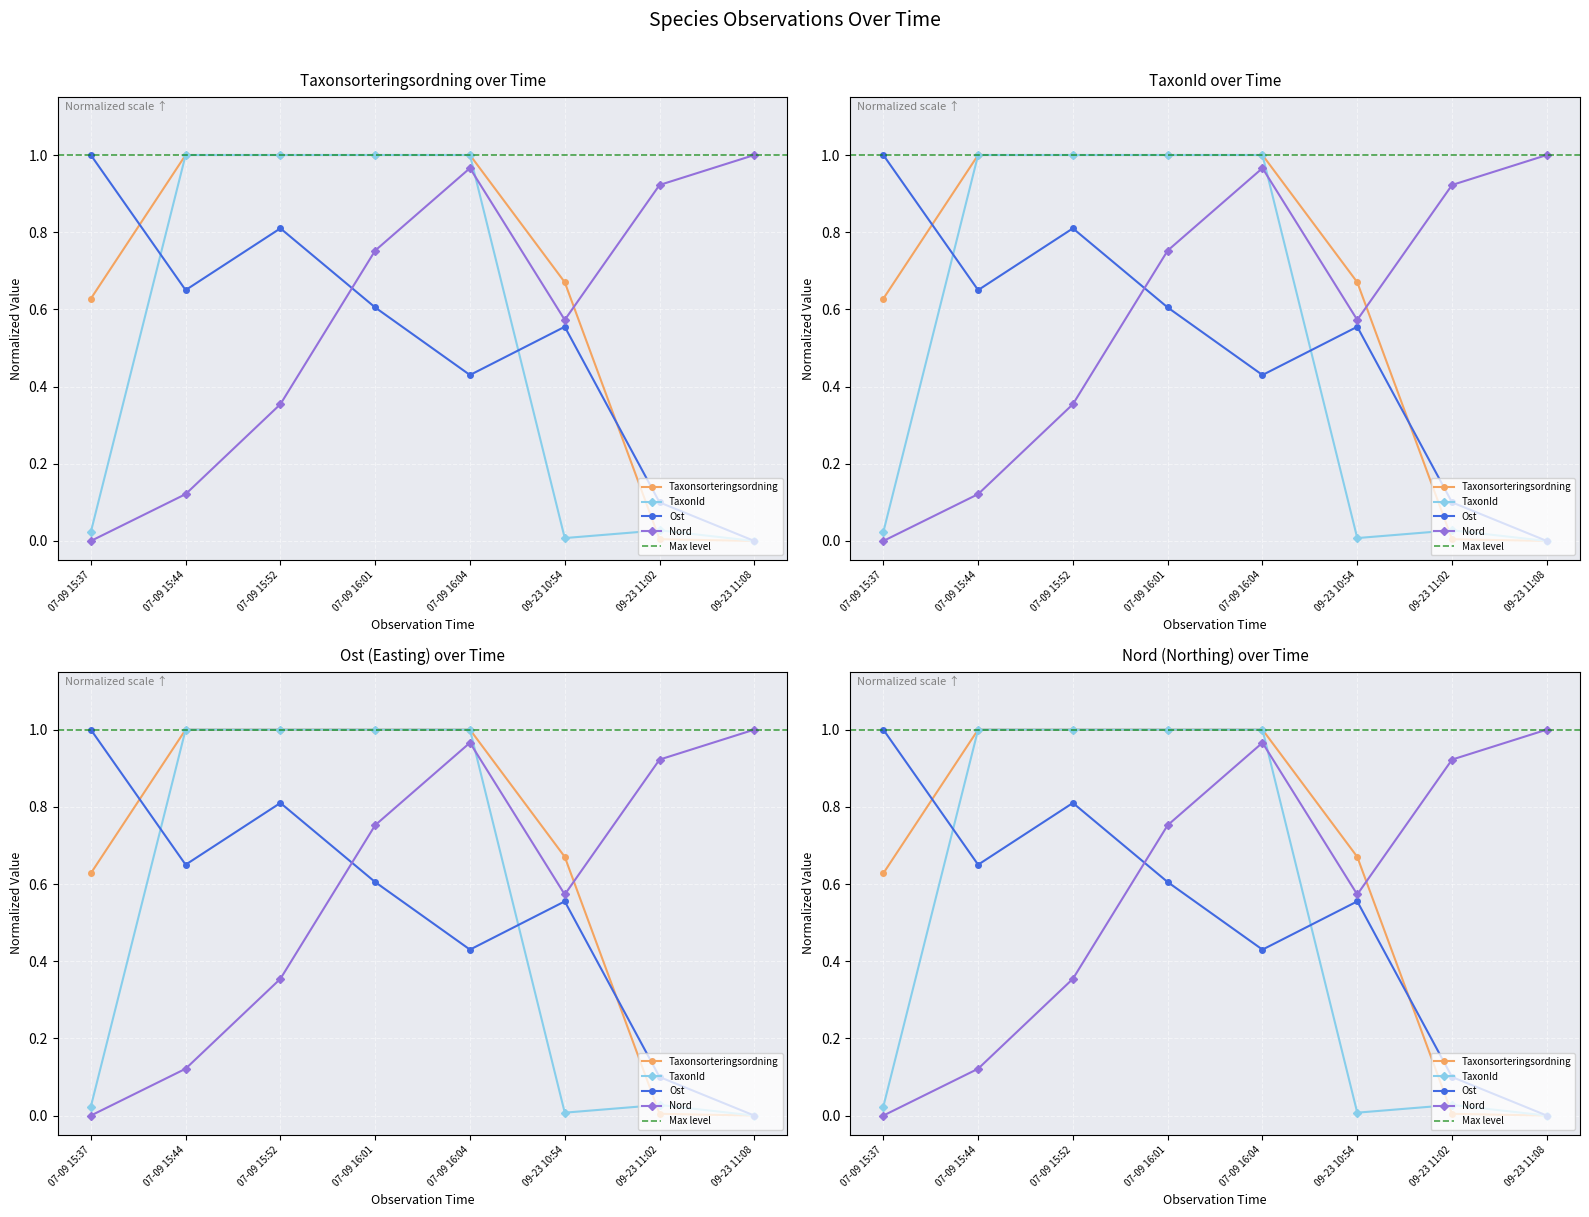

What is the label of the 4th point from the left?

07-09 16:01